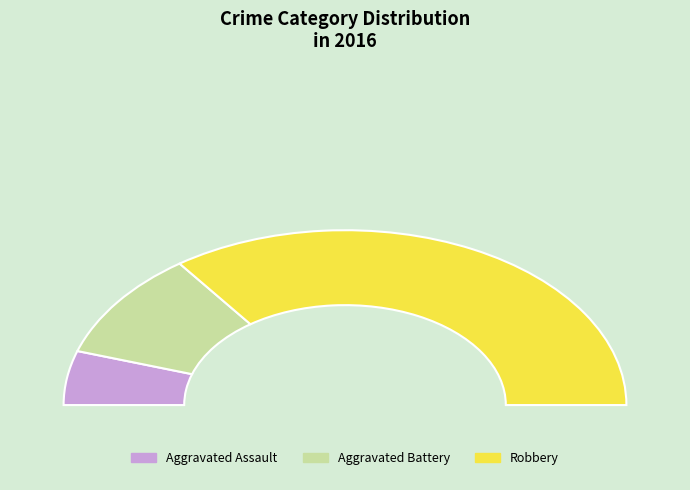

Does Robbery account for over 50% of the chart?

Yes